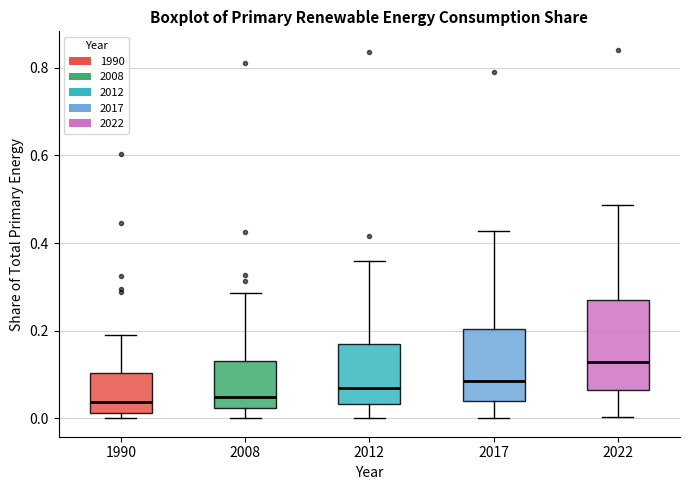

Comparing the boxes themselves (not the whiskers), which one is the tallest?

2022